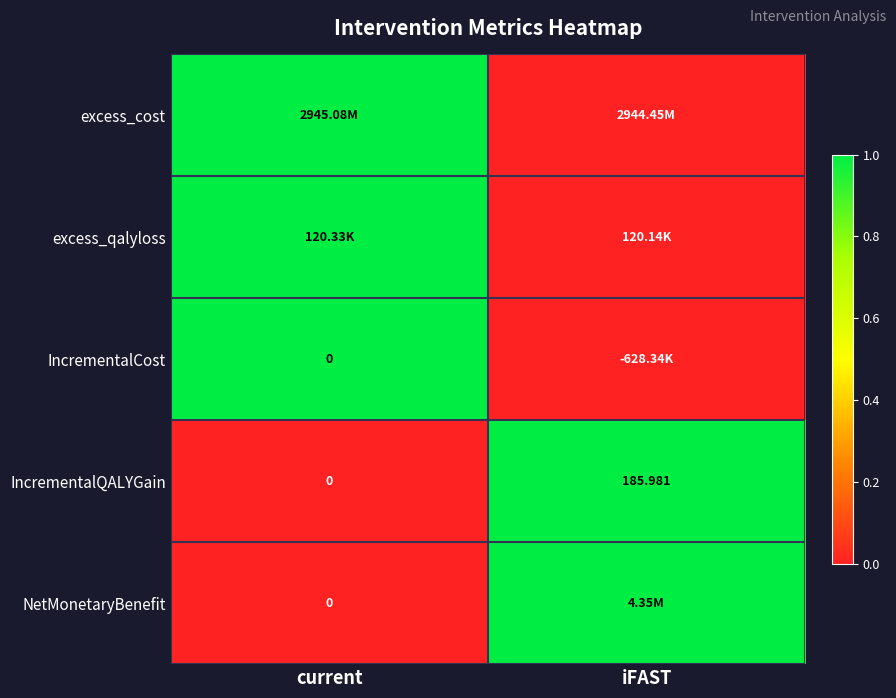

Where is IncrementalQALYGain nearest to the value 92?

current